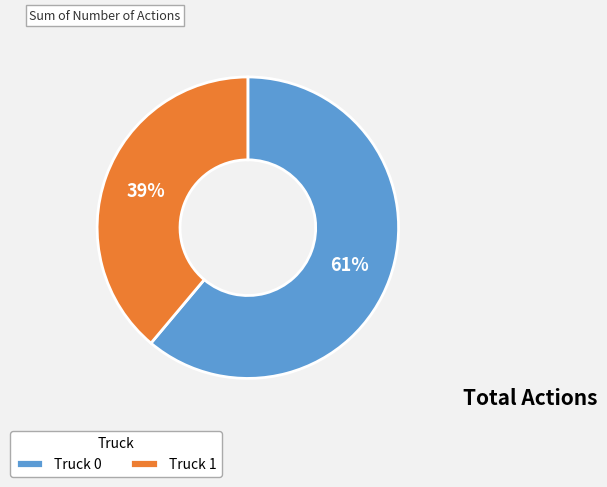

What is the ratio of the value at Truck 1 to the value at Truck 0?

0.6